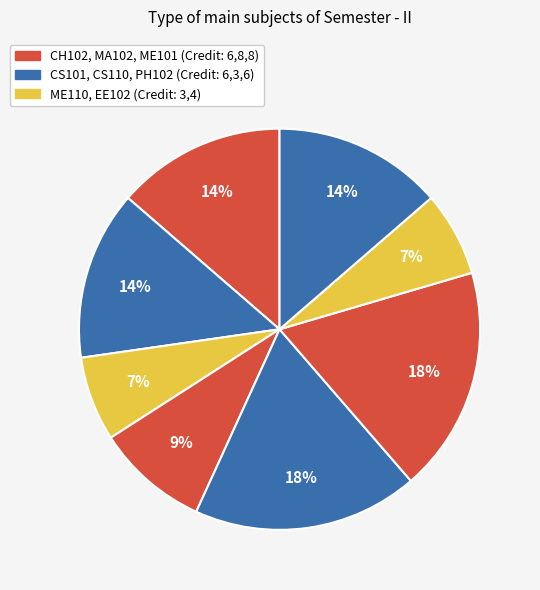

How many slices are in this pie chart?

8